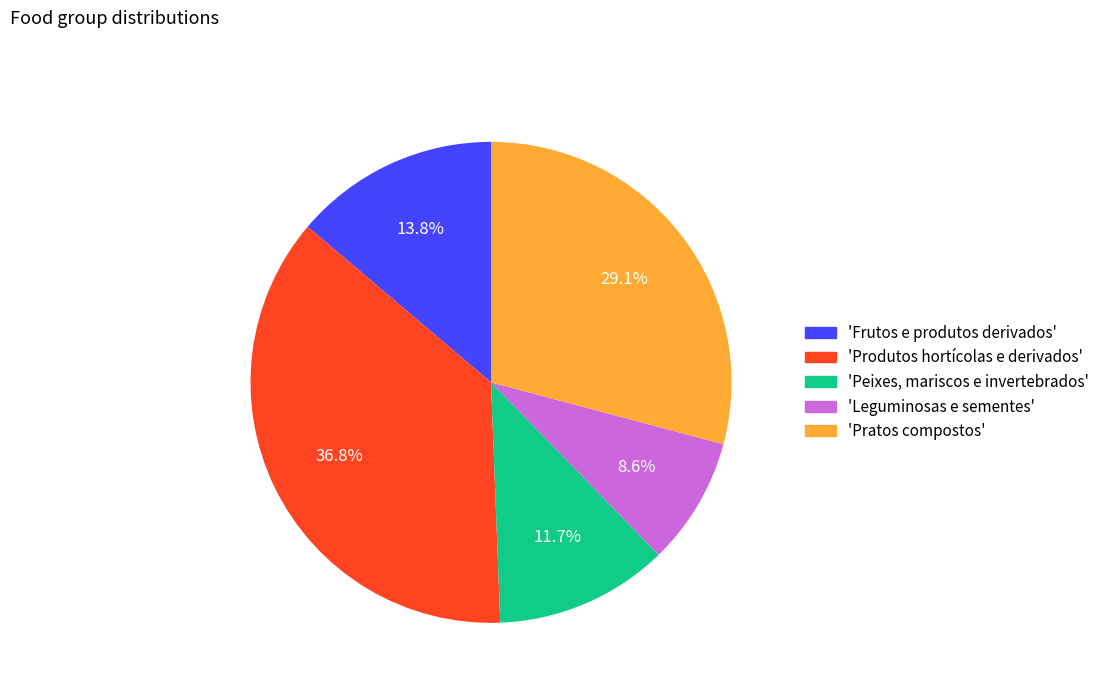

Does any single category account for the majority?

No